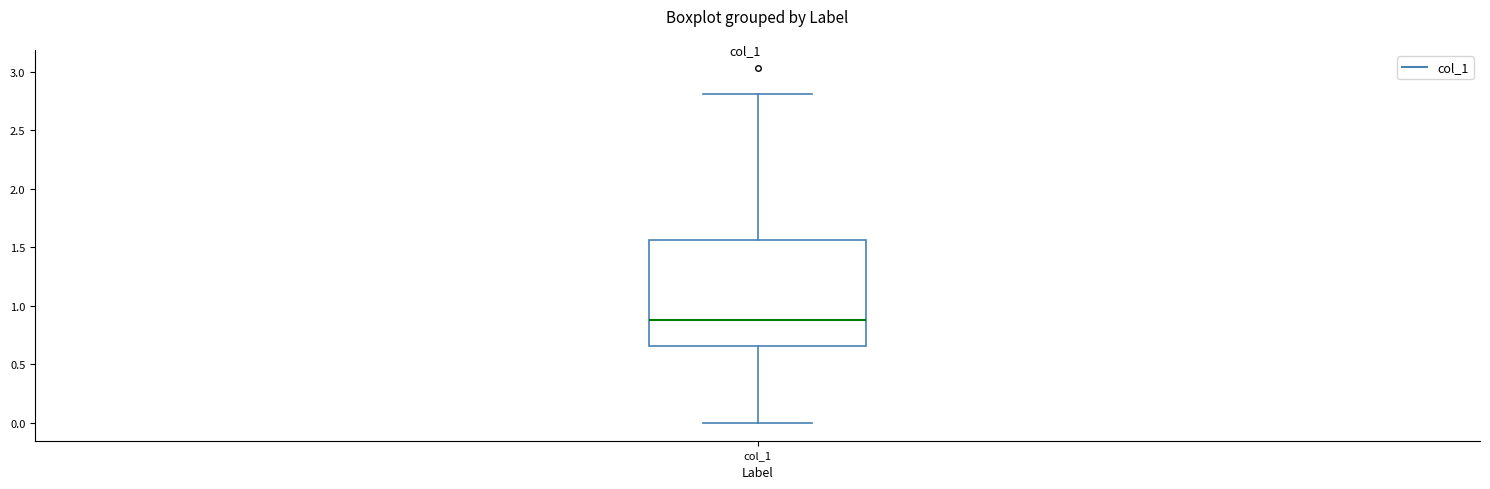

Read this box plot against the y-axis: the position of the median line, the range covered by the box, and the ends of both whiskers. The values are not printed on the chart, so give them approximately, as read against the axis.

median 0.90, box 0.65 to 1.55, whiskers 0.00 to 2.80